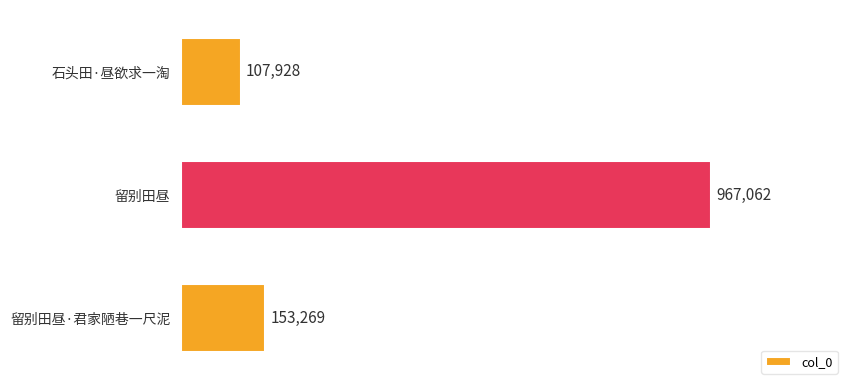

Are the bars grouped side by side (vs. stacked)?

No